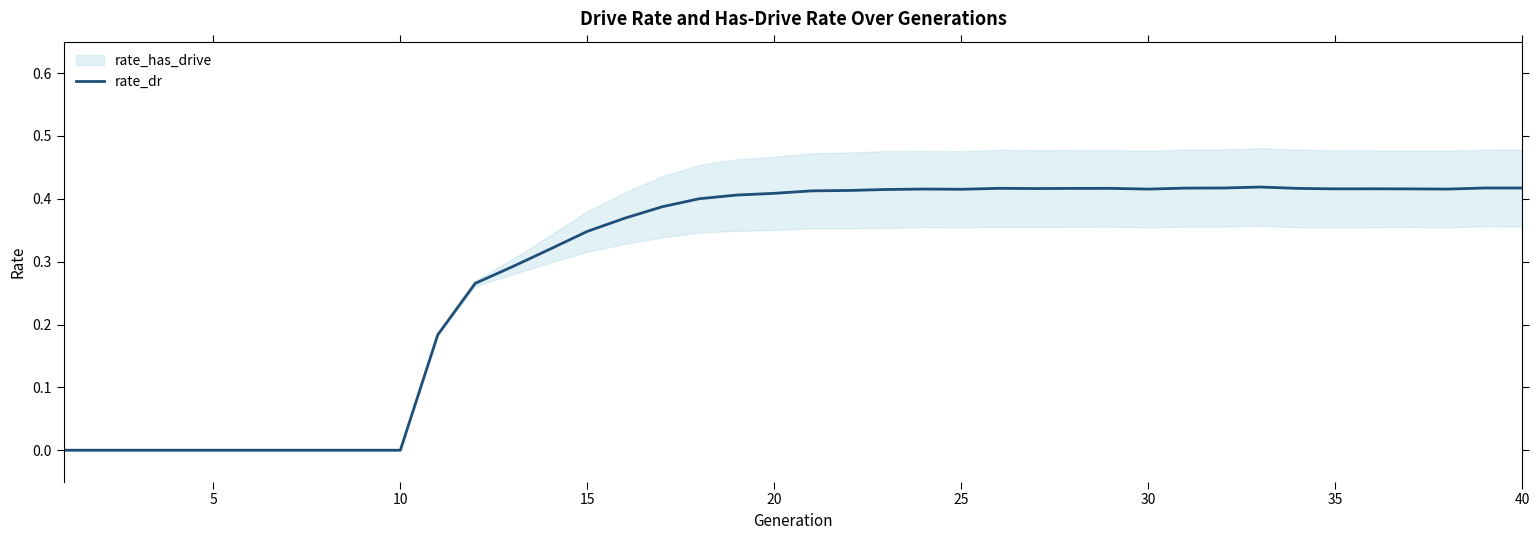

Reading left to right, list all the values displayed in this chart.

0.0	0.0	0.0	0.0	0.0	0.0	0.0	0.0	0.0	0.0	0.2	0.3	0.3	0.3	0.3	0.4	0.4	0.4	0.4	0.4	0.4	0.4	0.4	0.4	0.4	0.4	0.4	0.4	0.4	0.4	0.4	0.4	0.4	0.4	0.4	0.4	0.4	0.4	0.4	0.4